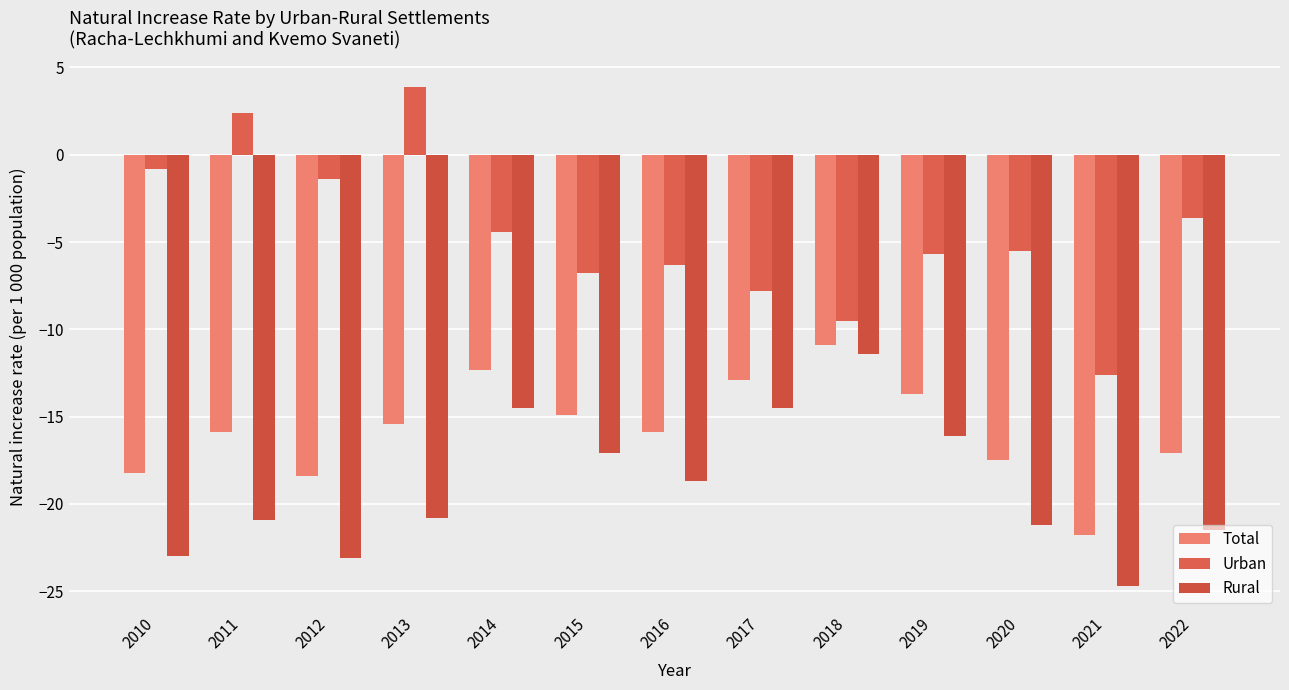

Reading right to left, what are all the values shown in this chart?

Total: 2022=-17.1	2021=-21.8	2020=-17.5	2019=-13.7	2018=-10.9	2017=-12.9	2016=-15.9	2015=-14.9	2014=-12.3	2013=-15.4	2012=-18.4	2011=-15.9	2010=-18.2
Urban: 2022=-3.6	2021=-12.6	2020=-5.5	2019=-5.7	2018=-9.5	2017=-7.8	2016=-6.3	2015=-6.8	2014=-4.4	2013=3.9	2012=-1.4	2011=2.4	2010=-0.8
Rural: 2022=-21.5	2021=-24.7	2020=-21.2	2019=-16.1	2018=-11.4	2017=-14.5	2016=-18.7	2015=-17.1	2014=-14.5	2013=-20.8	2012=-23.1	2011=-20.9	2010=-23.0